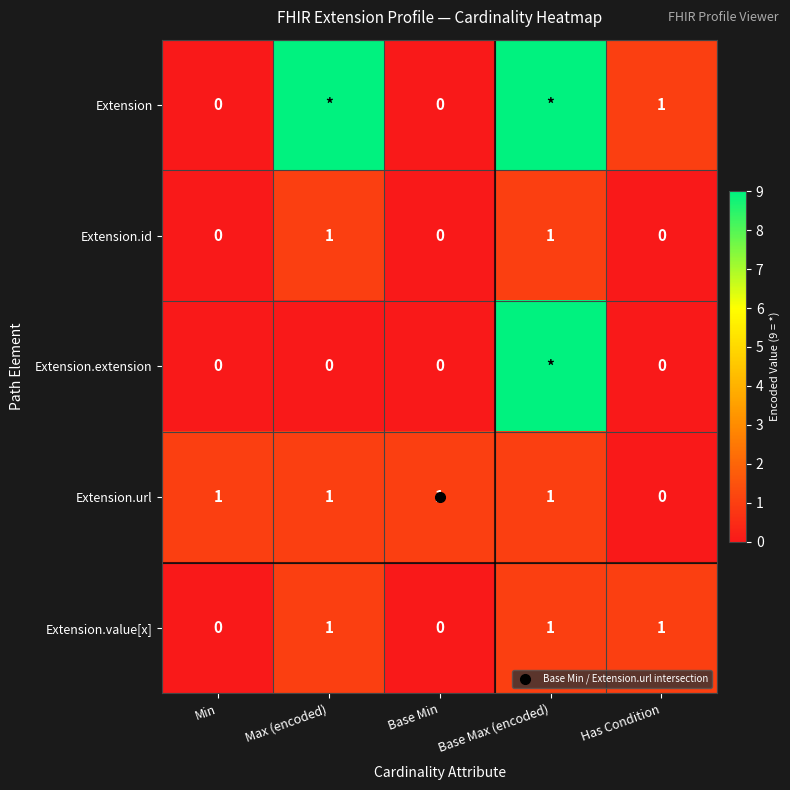

At how many categories does at least one series exceed 1?

2